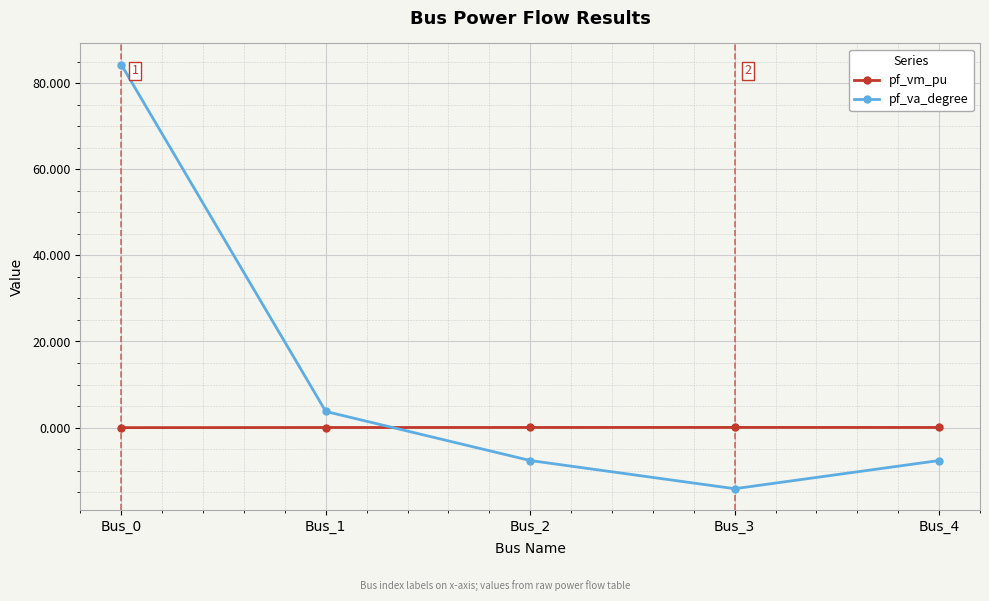

What is the greatest value displayed?

84.3